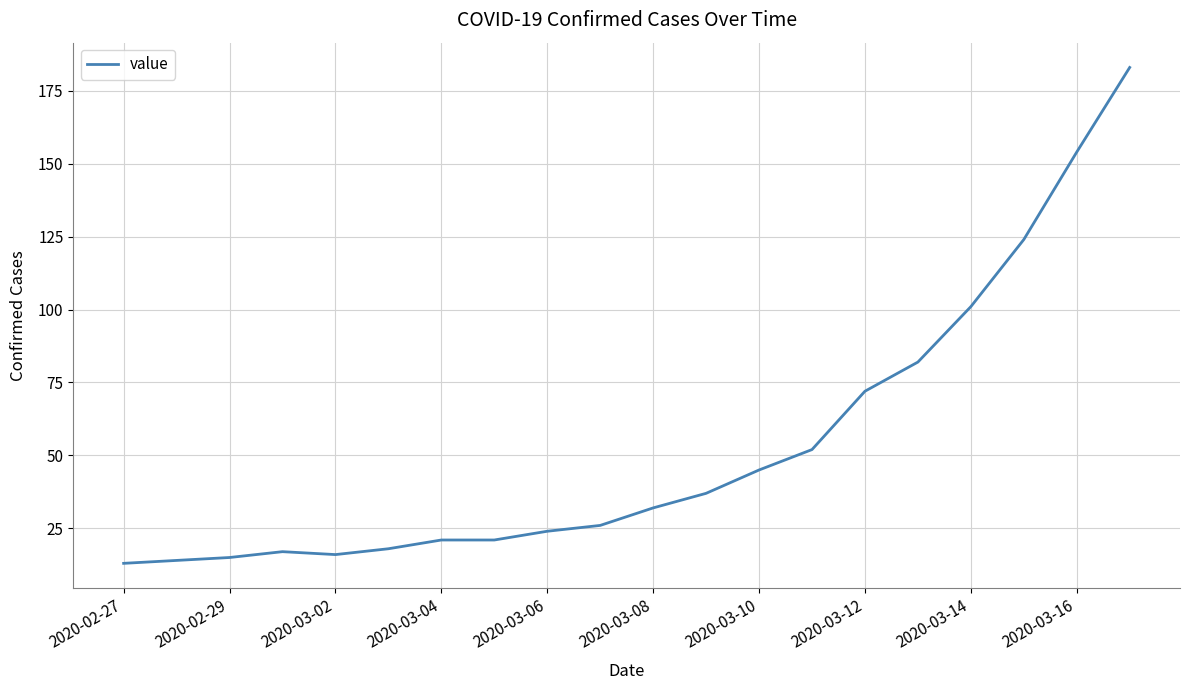

What is the difference between the maximum and minimum values?

170